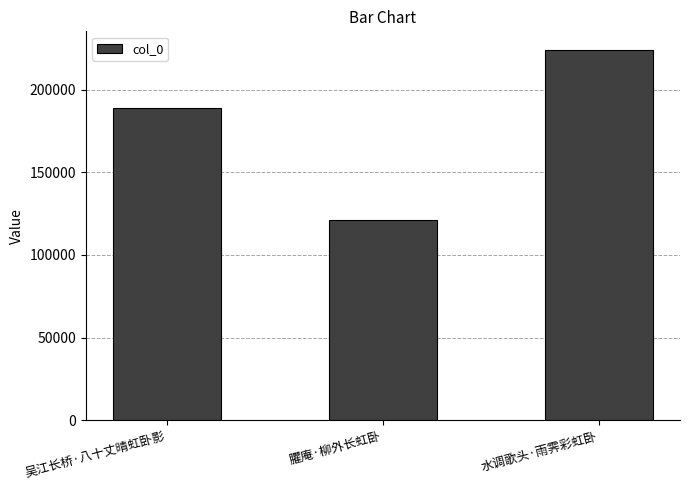

Which category has the lowest value across all series?

臞庵·柳外长虹卧